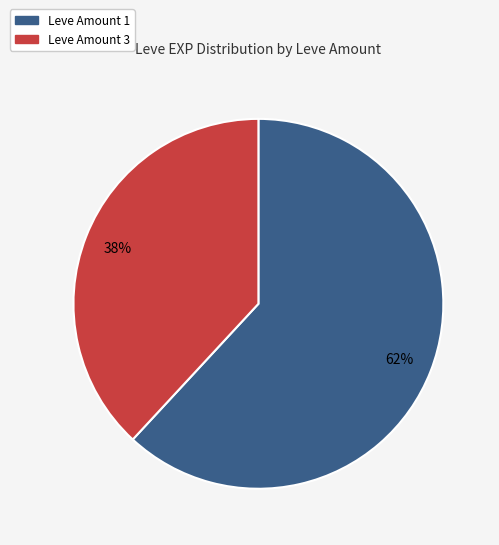

To the nearest percent, what is the average slice percentage?

50%